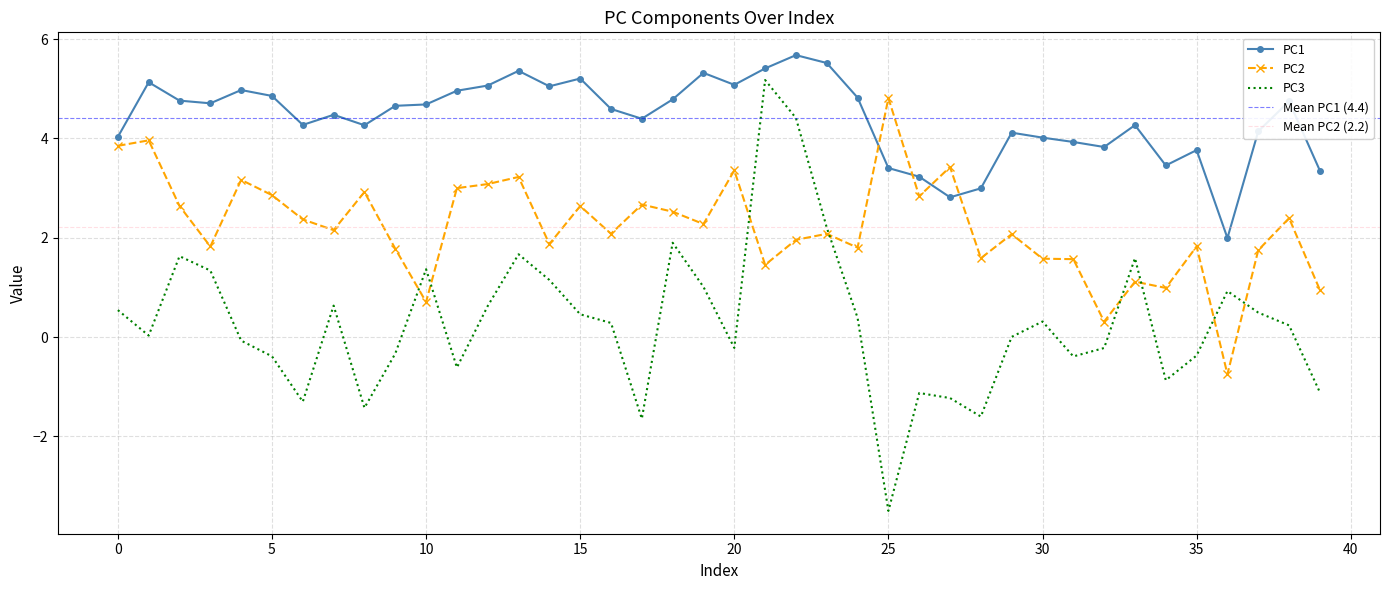

What is the maximum value shown in the chart?

5.7